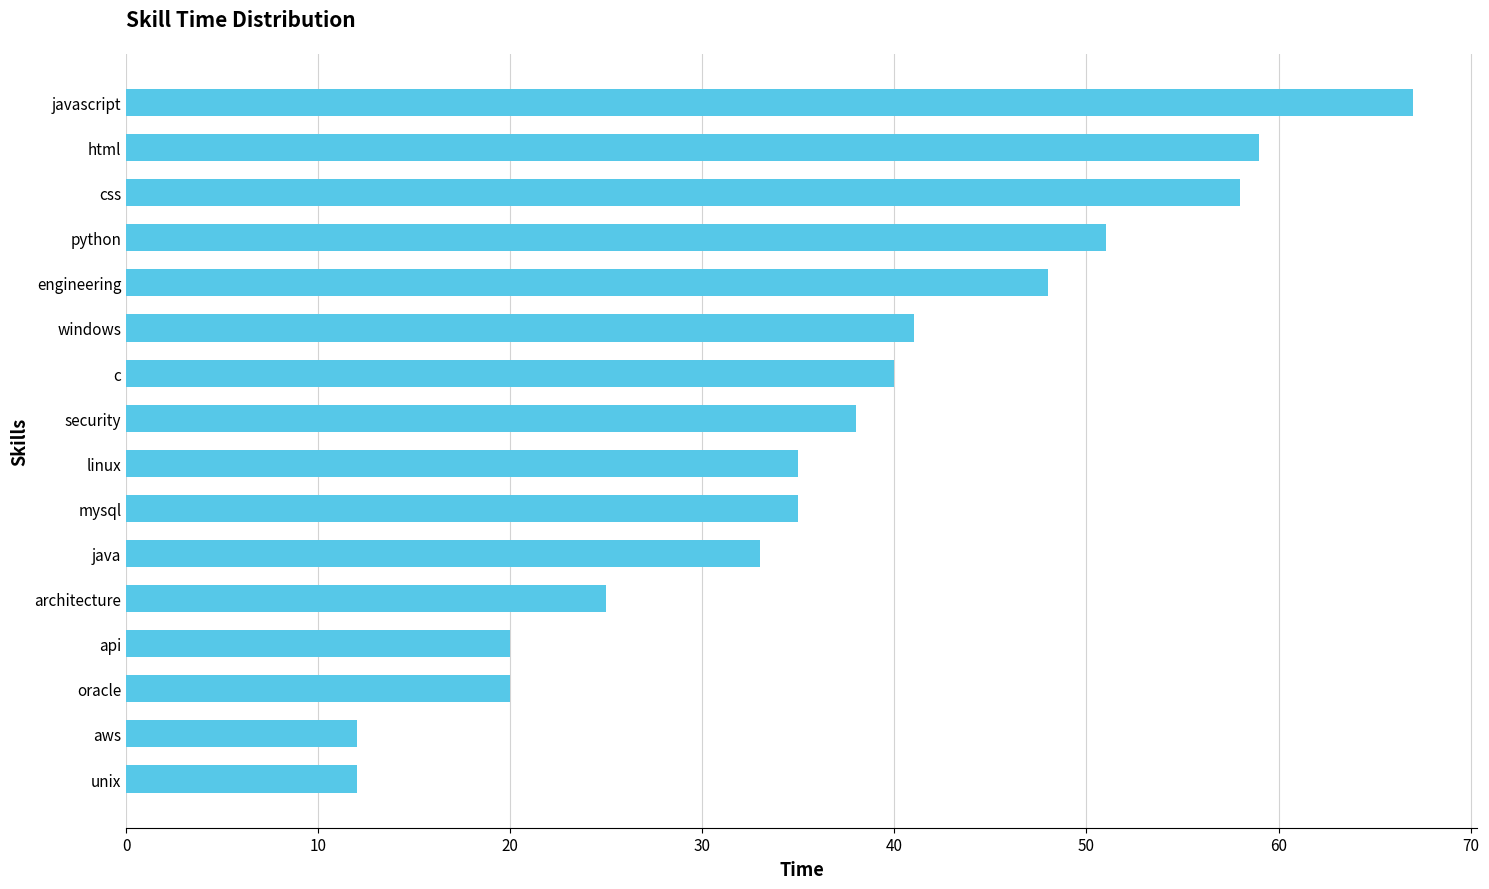

The chart shows a value of 41 at windows. True or false?

True